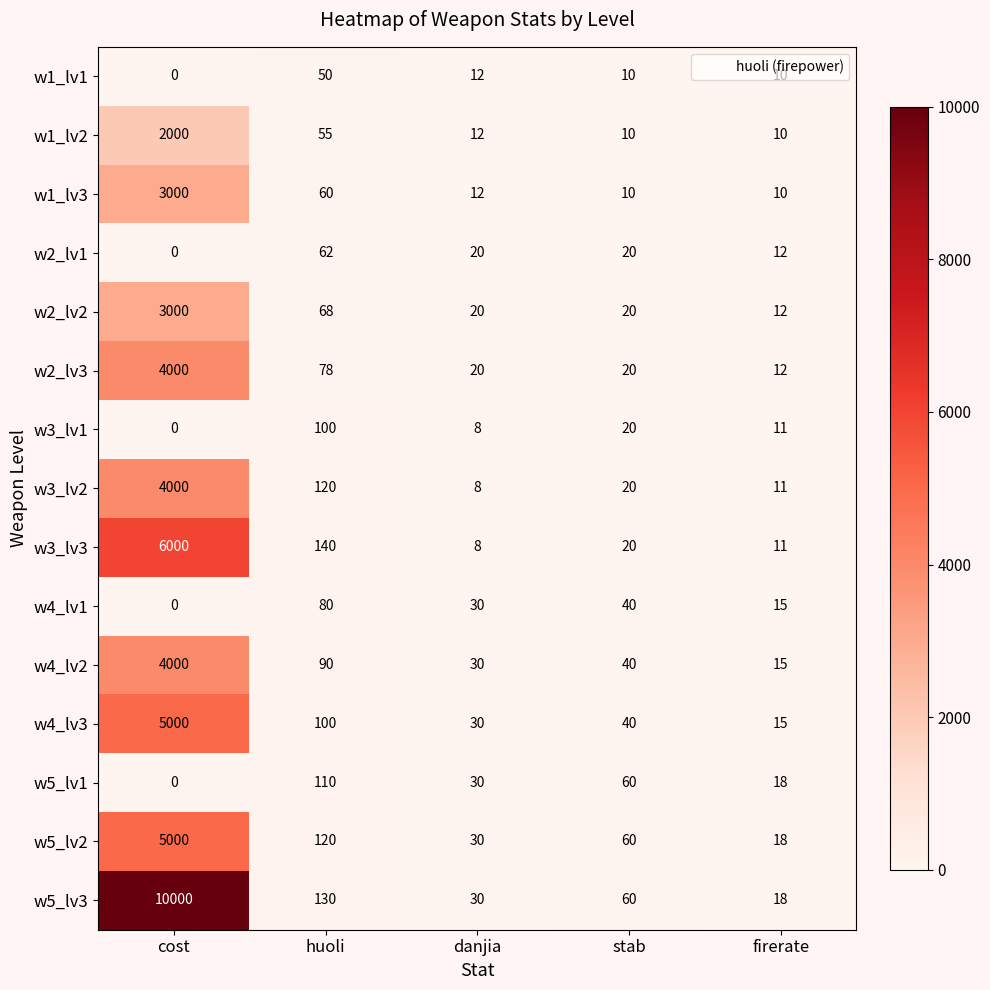

Which series changed the most between cost and danjia?

w5_lv3